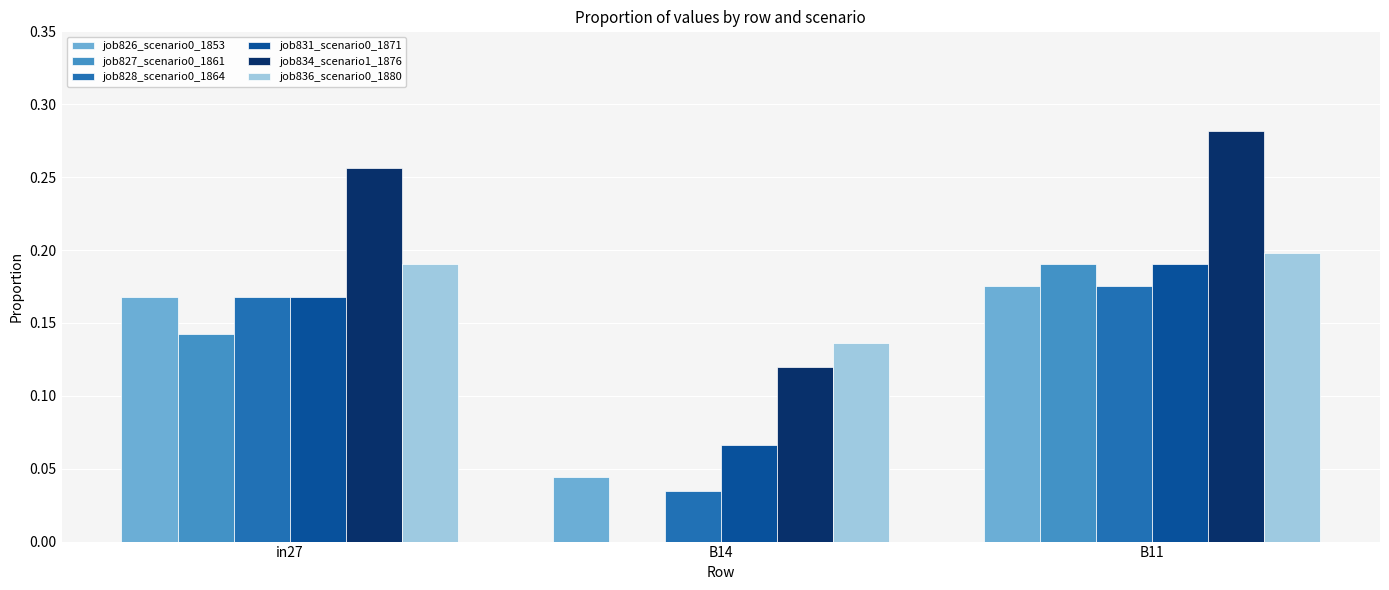

How many groups of bars are there?

3